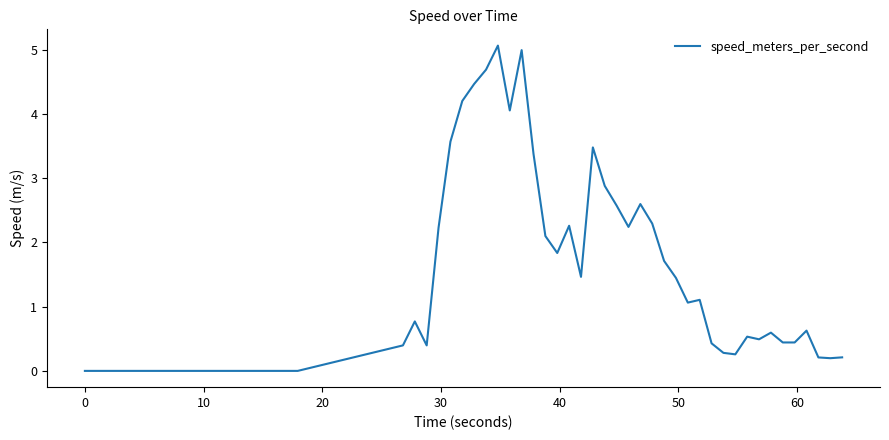

What is the greatest value displayed?

5.1